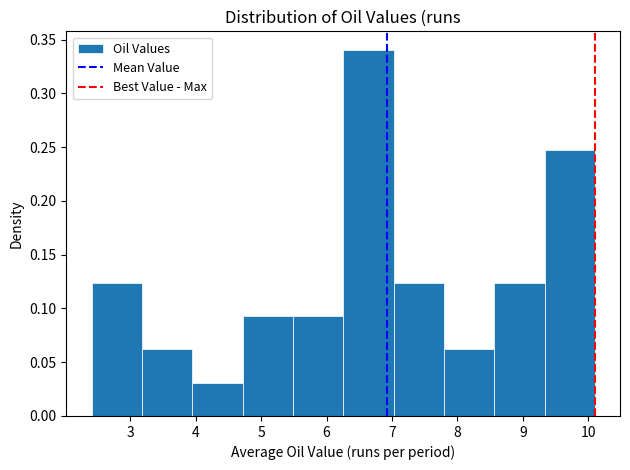

How tall is the bar that spans 7.8 to 8.6 on the x-axis? Neither the bar edges nor the heights are printed on the chart, so give them approximately, as read against the axes.

0.060